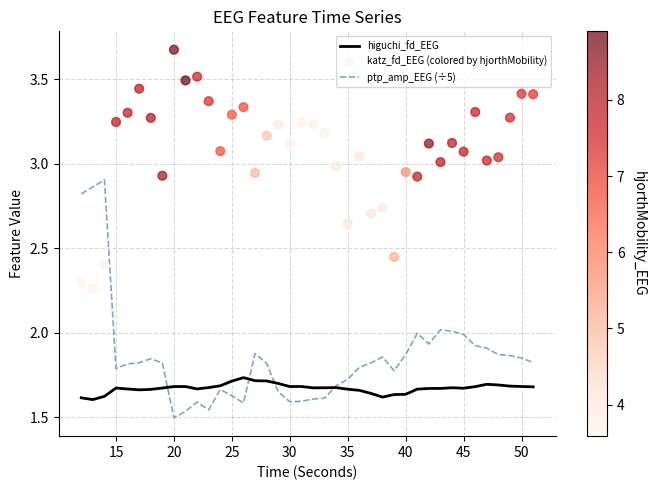

Which series contains the highest Y value?

katz_fd_EEG (colored by hjorthMobility)